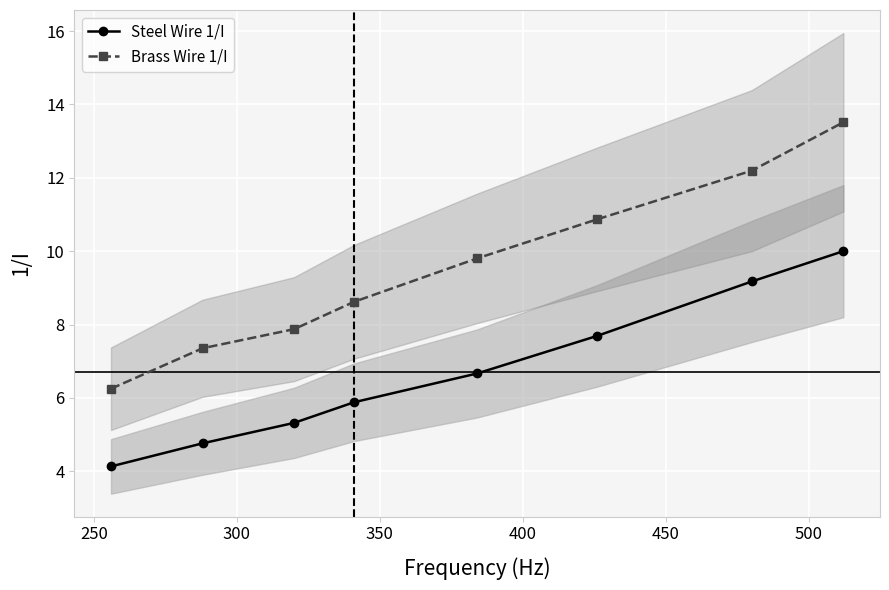

True or false: Steel Wire 1/I has more than 1 interior local peaks.

False